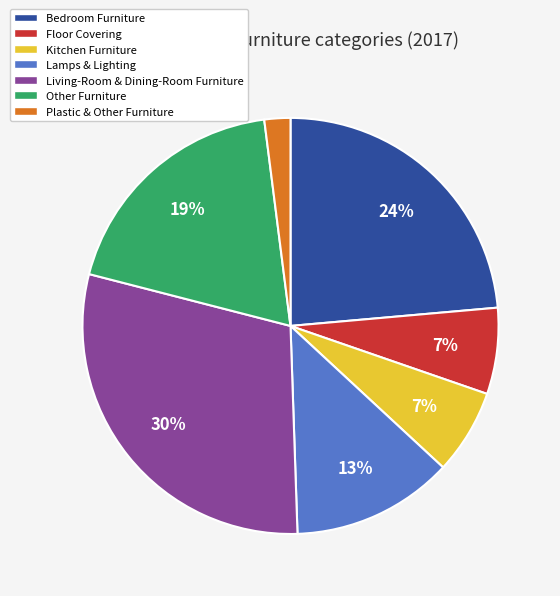

Does any single category account for the majority?

No